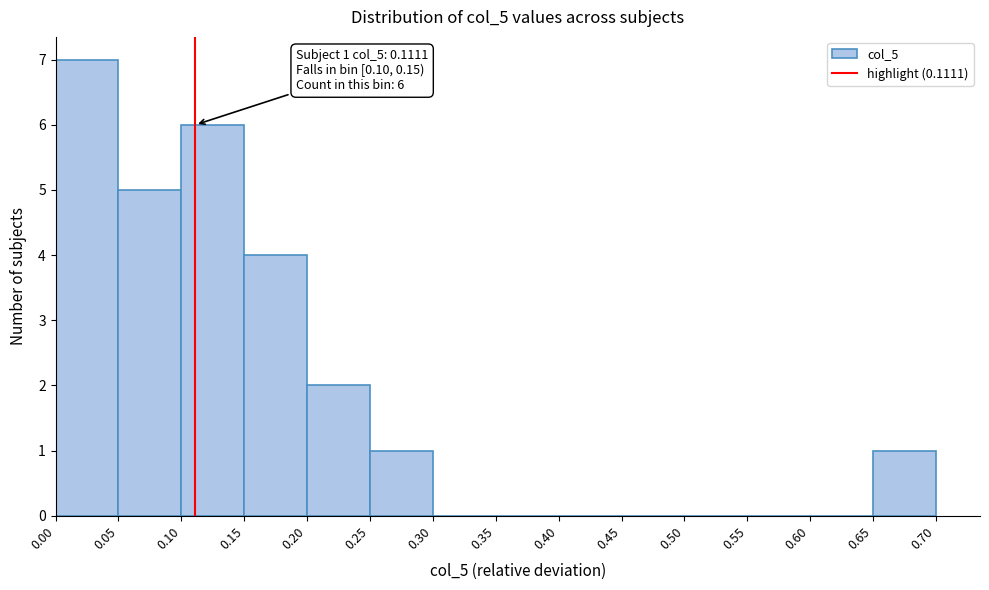

Which range on the x-axis has the tallest bar?

0.00 to 0.05